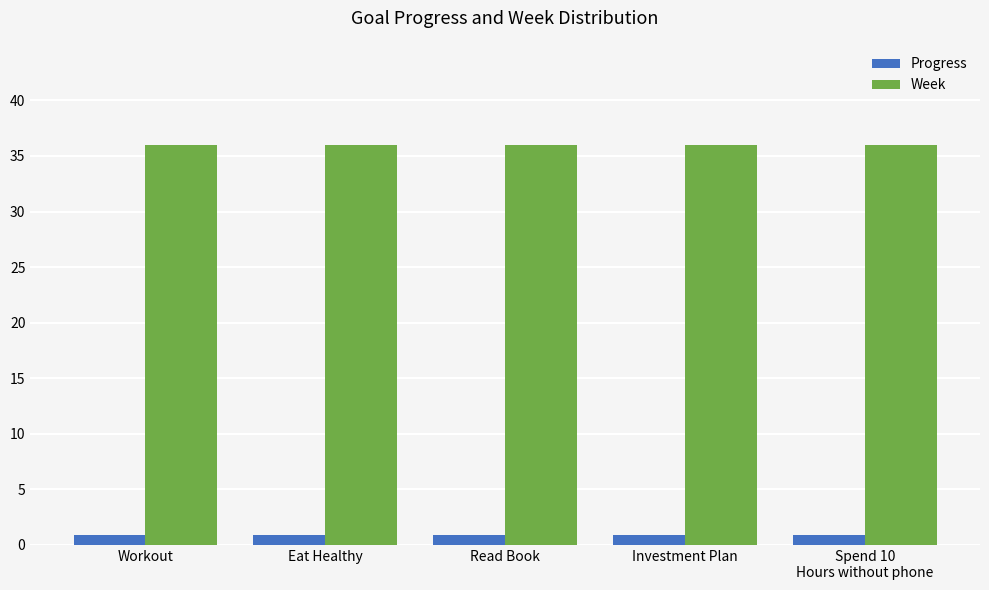

Reading left to right, list all the values displayed in this chart.

Progress: Workout=0.9	Eat Healthy=0.9	Read Book=0.9	Investment Plan=0.9	Spend 10
Hours without phone=0.9
Week: Workout=36.0	Eat Healthy=36.0	Read Book=36.0	Investment Plan=36.0	Spend 10
Hours without phone=36.0